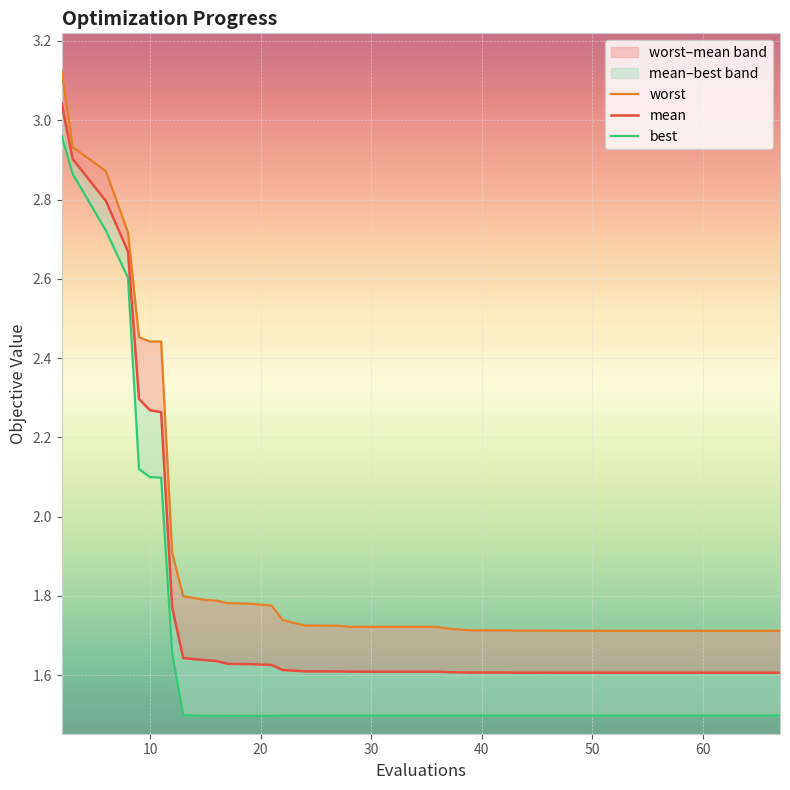

In best, how many points are higher than both neighbors (excluding endpoints)?

3